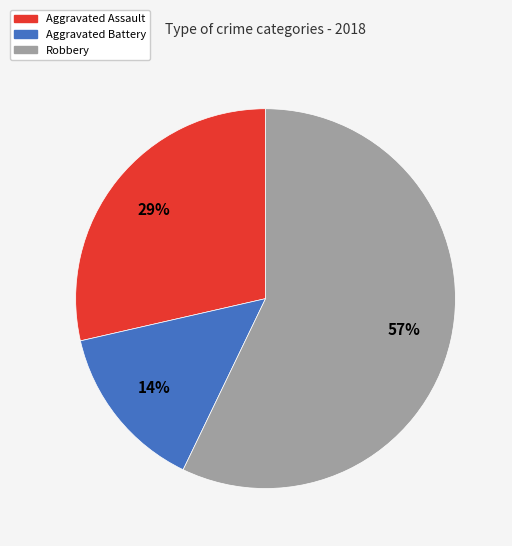

Is there a majority slice in this chart?

Yes